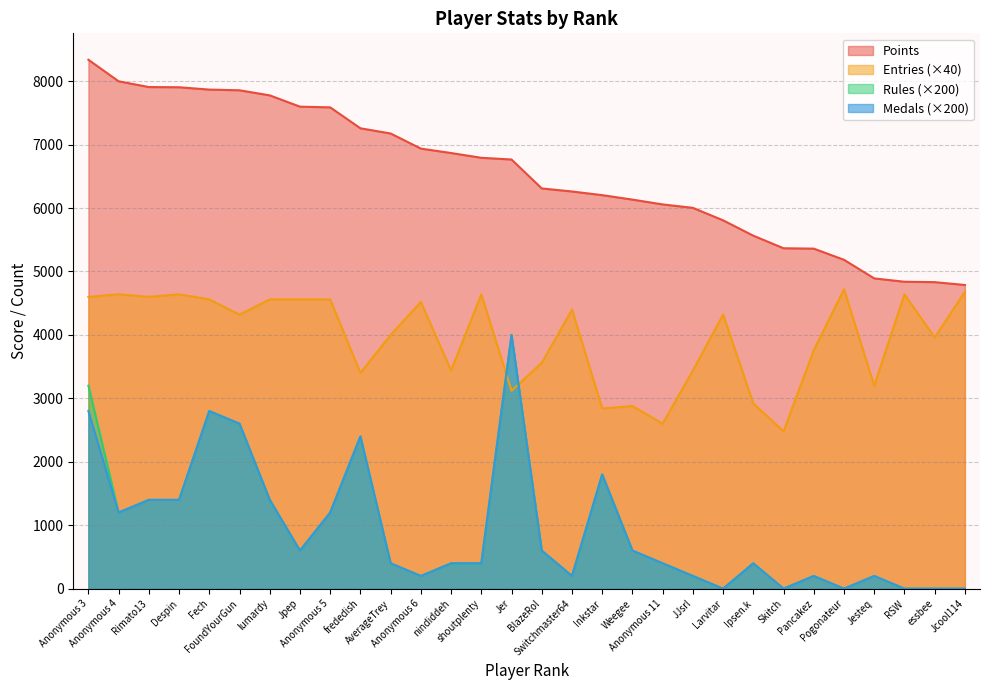

Which series has the widest spread of values?

Rules